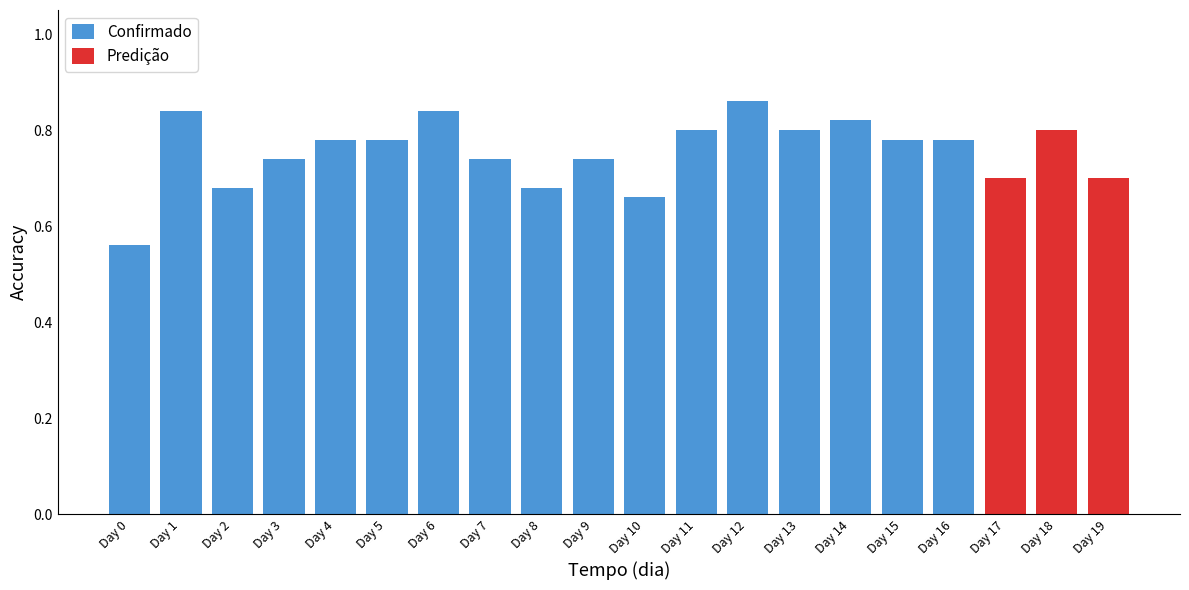

What is the difference between the maximum and minimum values in the Confirmado series?

0.3